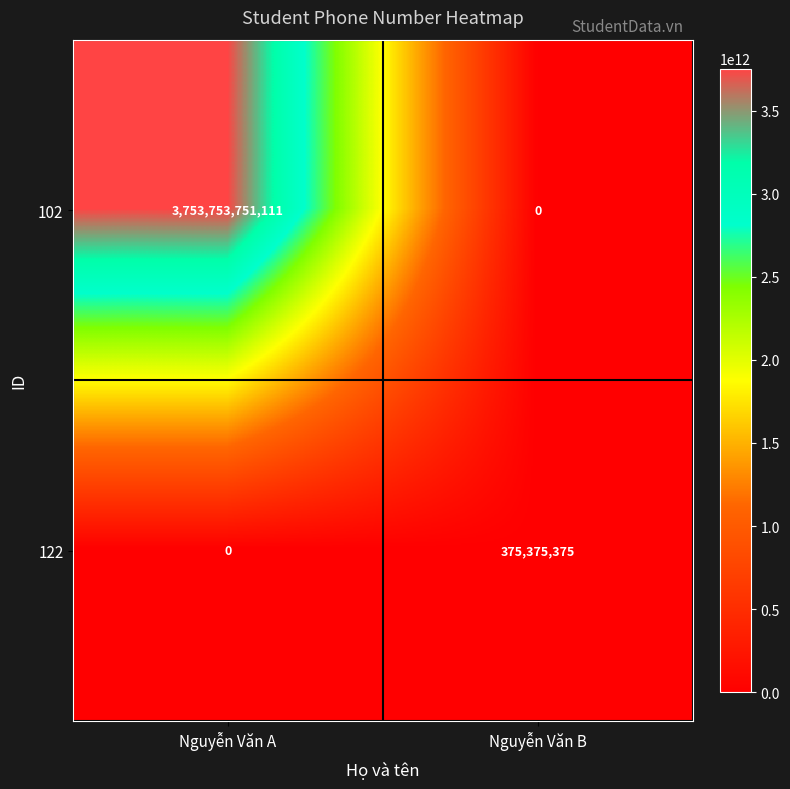

What is the sum of the 102 values at Nguyễn Văn A and Nguyễn Văn B?

3753753751111